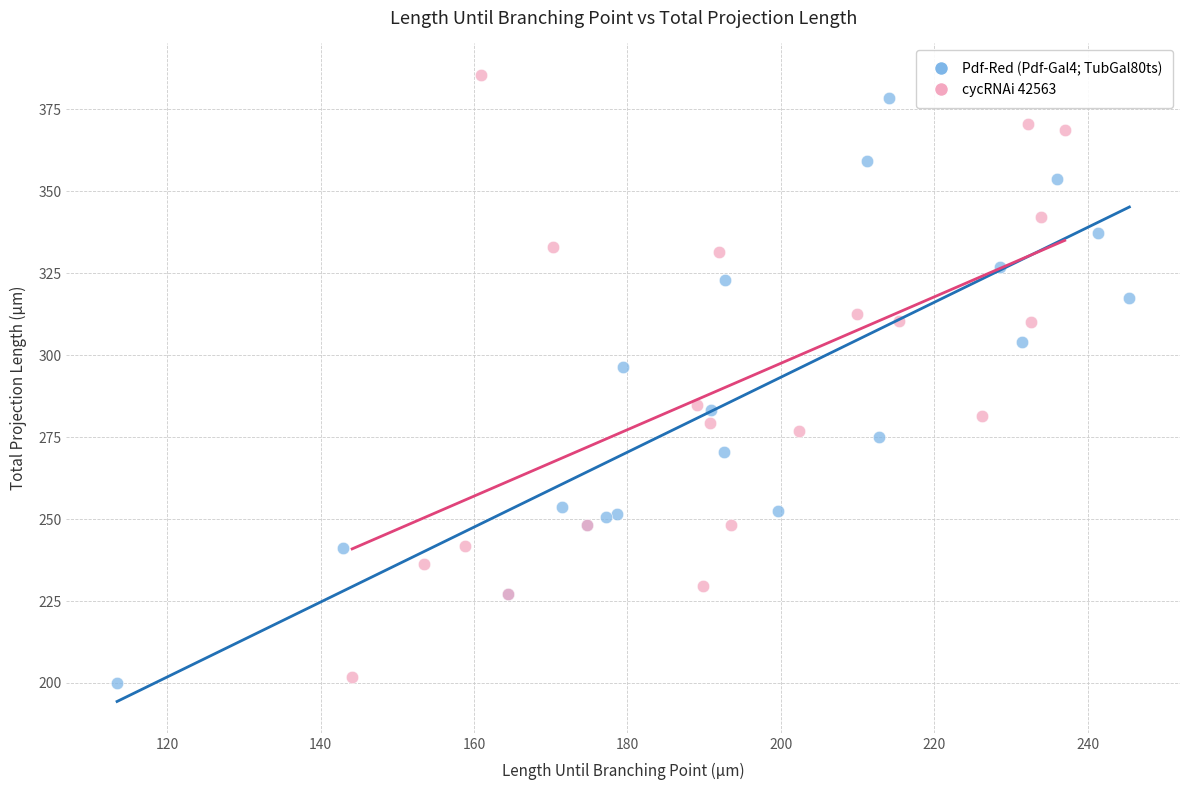

What are all the series names shown in the legend?

Pdf-Red (Pdf-Gal4; TubGal80ts), cycRNAi 42563